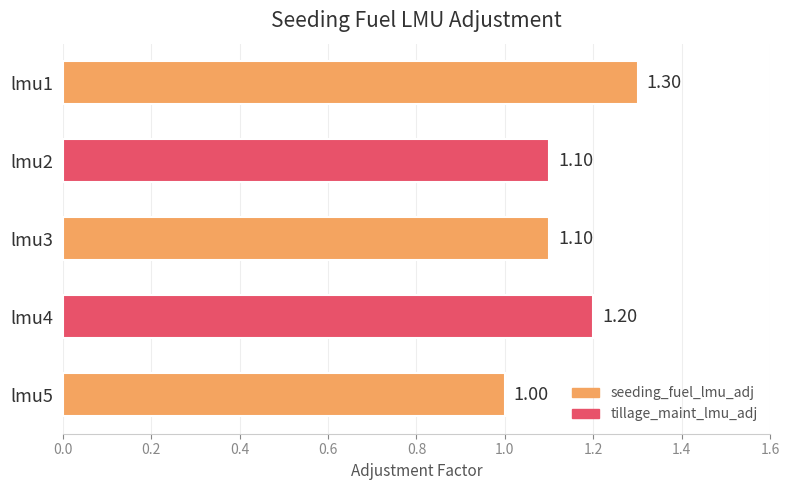

What is the ratio of the value at lmu3 to the value at lmu4?

0.9